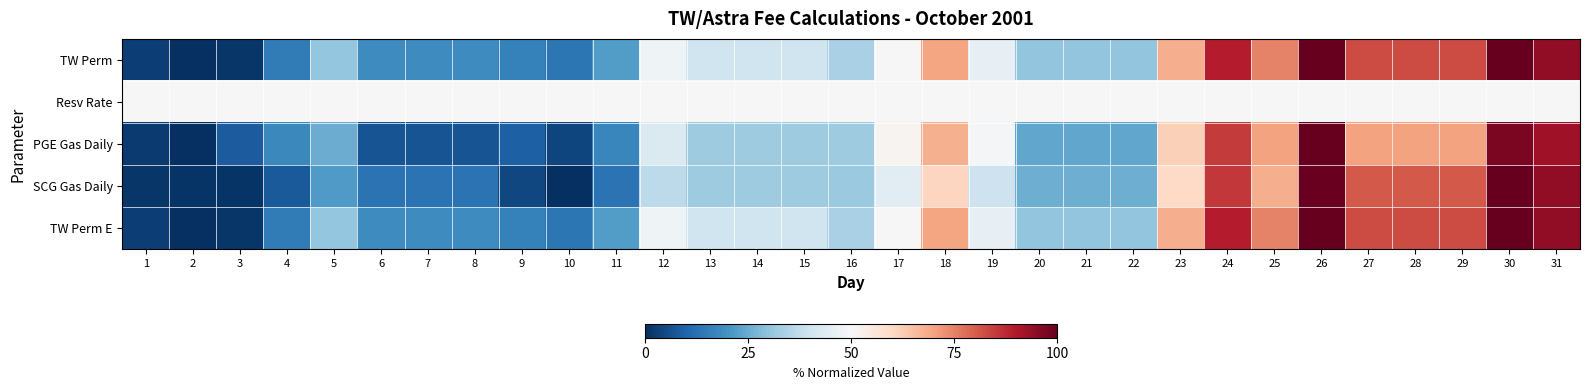

Reading left to right, transcribe all the data shown in this chart.

TW Perm: 1=3.1	2=0.0	3=1.6	4=15.2	5=30.7	6=18.7	7=18.7	8=18.7	9=16.3	10=14.0	11=22.2	12=47.9	13=40.1	14=40.1	15=40.1	16=33.9	17=49.8	18=69.7	19=45.9	20=30.3	21=30.3	22=30.3	23=68.1	24=89.1	25=74.7	26=100.0	27=82.5	28=82.5	29=82.5	30=100.0	31=94.2
Resv Rate: 1=50.0	2=50.0	3=50.0	4=50.0	5=50.0	6=50.0	7=50.0	8=50.0	9=50.0	10=50.0	11=50.0	12=50.0	13=50.0	14=50.0	15=50.0	16=50.0	17=50.0	18=50.0	19=50.0	20=50.0	21=50.0	22=50.0	23=50.0	24=50.0	25=50.0	26=50.0	27=50.0	28=50.0	29=50.0	30=50.0	31=50.0
PGE Gas Daily: 1=2.3	2=0.0	3=8.3	4=17.7	5=25.3	6=6.8	7=6.8	8=6.8	9=9.1	10=4.2	11=17.4	12=42.6	13=32.1	14=32.1	15=32.1	16=32.1	17=51.3	18=67.9	19=49.4	20=24.2	21=24.2	22=24.2	23=61.9	24=84.9	25=70.2	26=100.0	27=70.2	28=70.2	29=70.2	30=97.0	31=92.5
SCG Gas Daily: 1=1.2	2=0.8	3=0.8	4=7.8	5=21.8	6=13.2	7=13.2	8=13.2	9=4.5	10=0.0	11=13.2	12=37.0	13=32.1	14=32.1	15=32.1	16=31.3	17=44.9	18=60.9	19=39.5	20=25.5	21=25.5	22=25.5	23=60.1	24=85.2	25=68.3	26=99.6	27=80.7	28=80.7	29=80.7	30=100.0	31=94.2
TW Perm E: 1=3.1	2=0.0	3=1.6	4=15.2	5=30.7	6=18.7	7=18.7	8=18.7	9=16.3	10=14.0	11=22.2	12=47.9	13=40.1	14=40.1	15=40.1	16=33.9	17=49.8	18=69.6	19=45.9	20=30.4	21=30.4	22=30.4	23=68.1	24=89.1	25=74.7	26=100.0	27=82.5	28=82.5	29=82.5	30=100.0	31=94.2